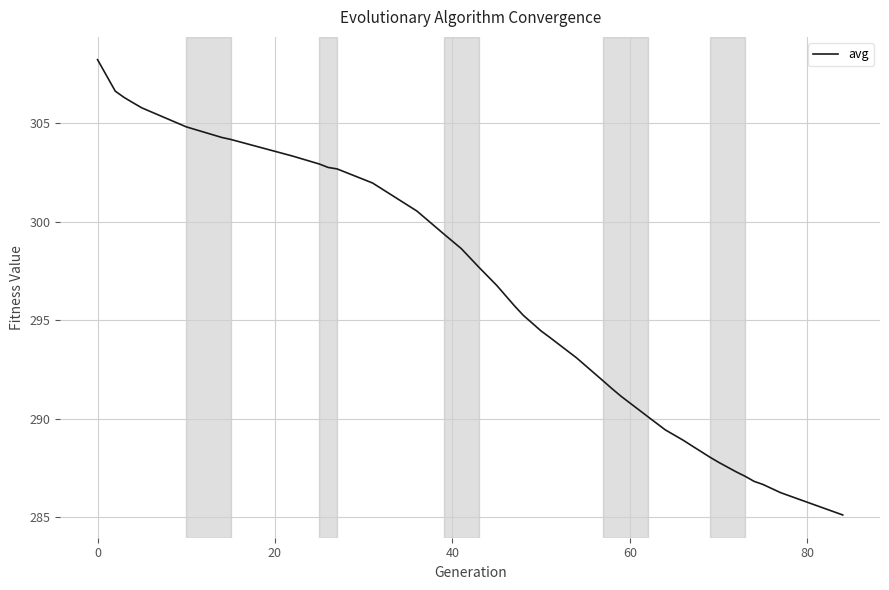

What is the difference between the maximum and minimum values?

23.1